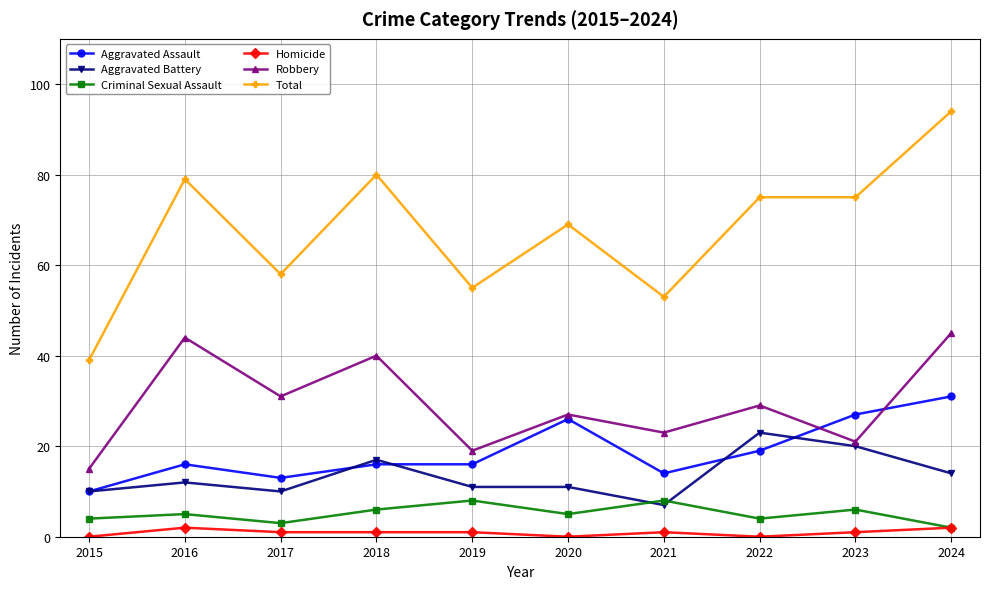

Where is the first local maximum for Aggravated Assault?

2016